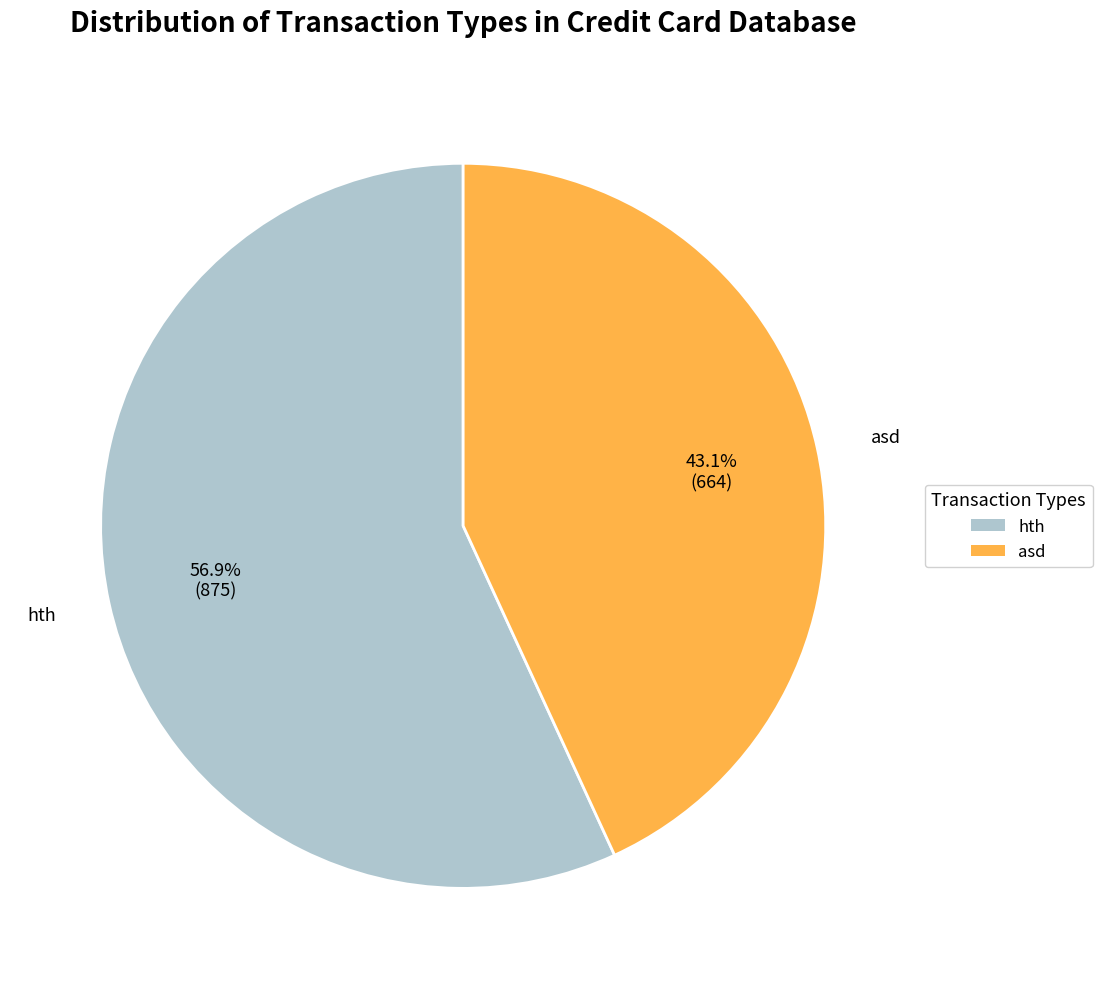

The asd slice represents 43% of the pie. True or false?

True